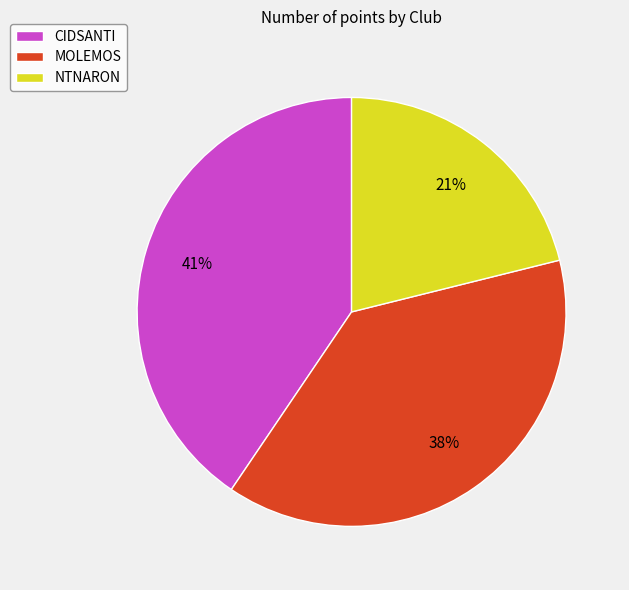

Between CIDSANTI and MOLEMOS, which is larger?

CIDSANTI